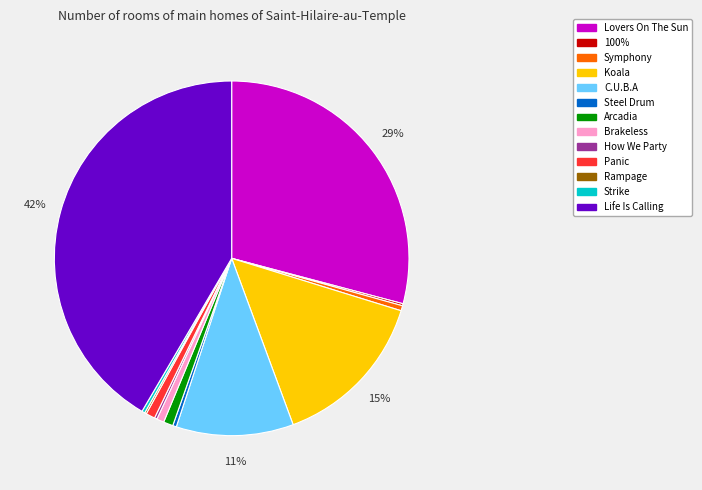

Does Life Is Calling represent more than half of the total?

No